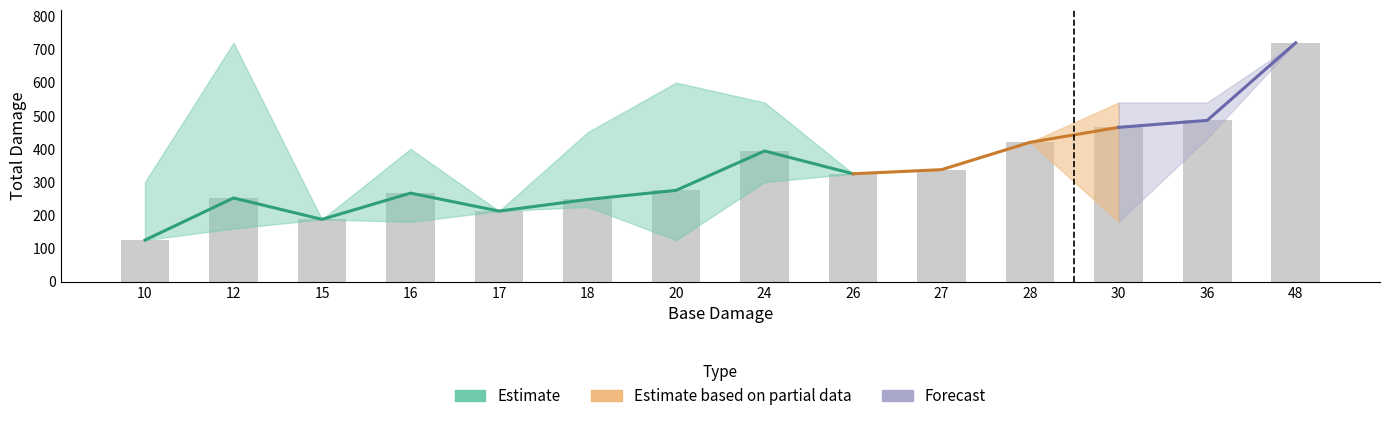

Is the value of Total Damage Hi at 18 greater than the value of Total Damage at 27?

Yes